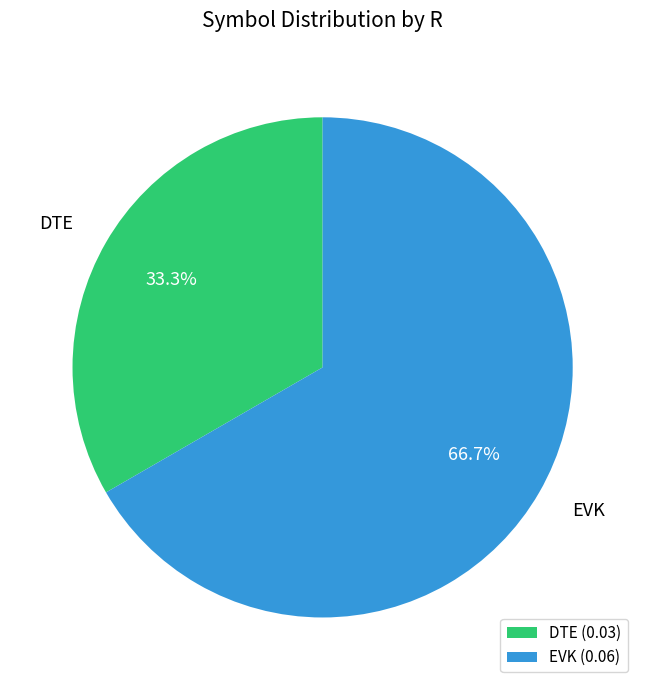

To the nearest percent, what portion does DTE represent?

33%